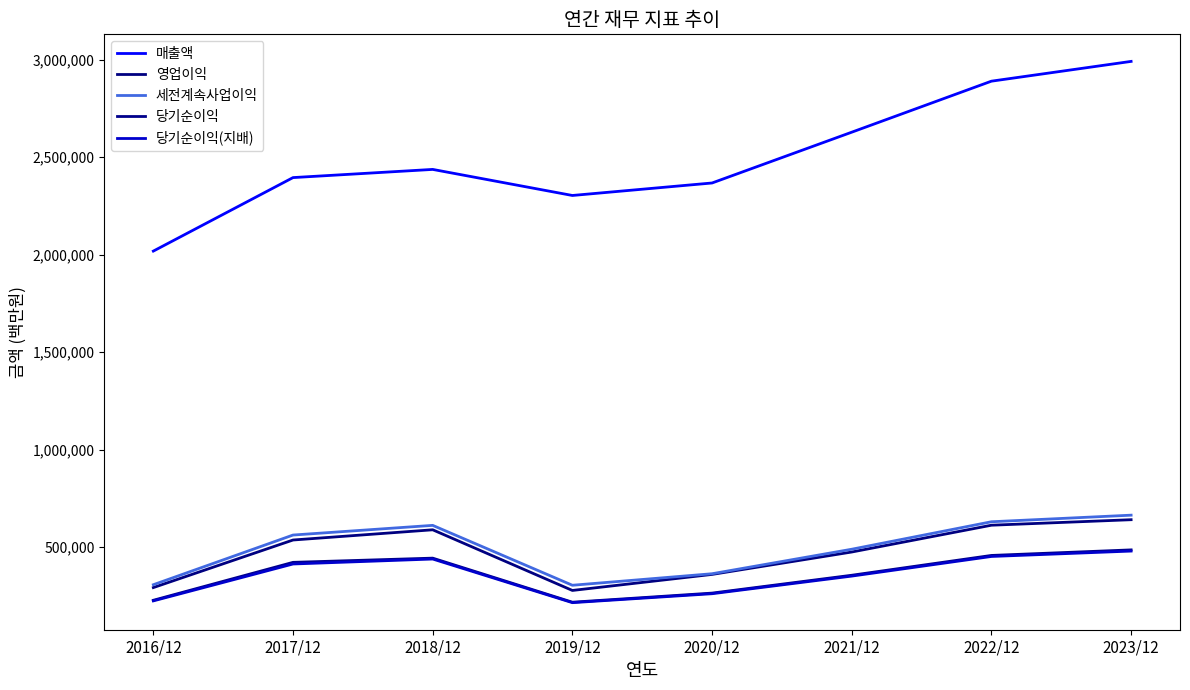

What is the difference between the highest and lowest values at 2020/12?

2107162